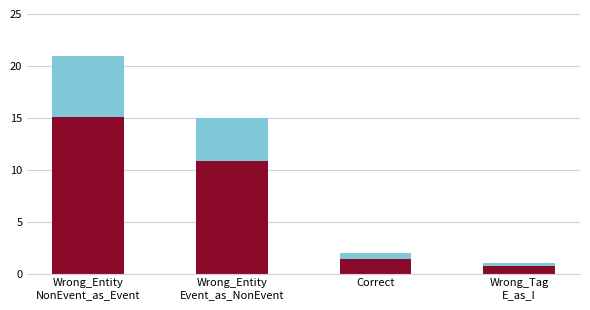

What is the total value across all series at Correct?

2.0